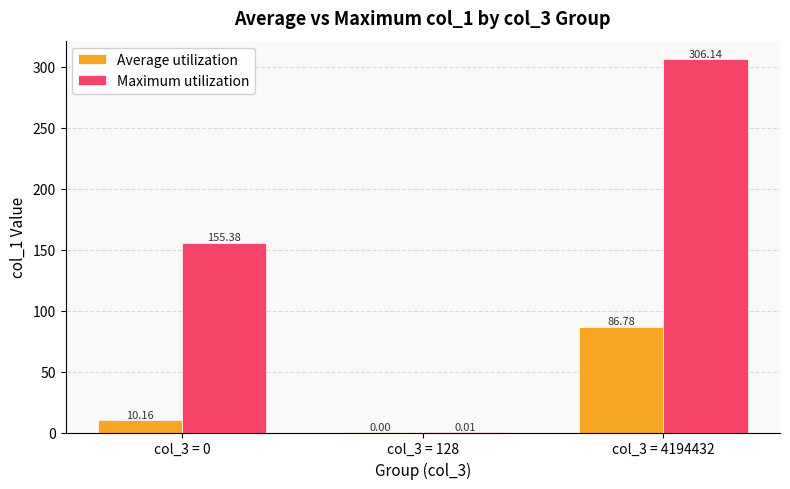

What is the difference between the Average utilization values at col_3 = 128 and col_3 = 4194432?

86.8